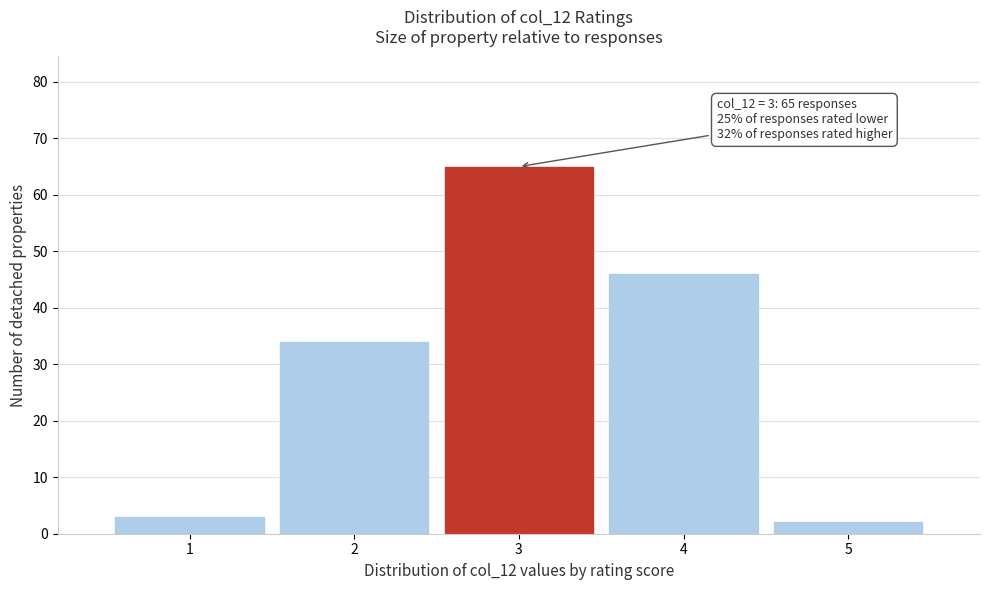

Over which range of the x-axis is the bar tallest?

2.5 to 3.5